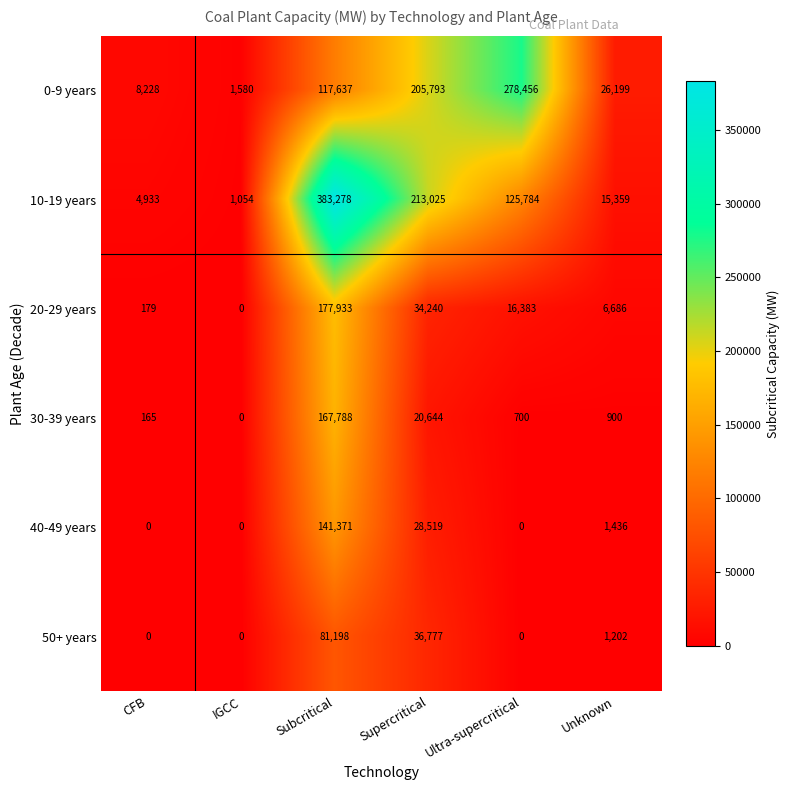

What is the highest value of the 50+ years series?

81198